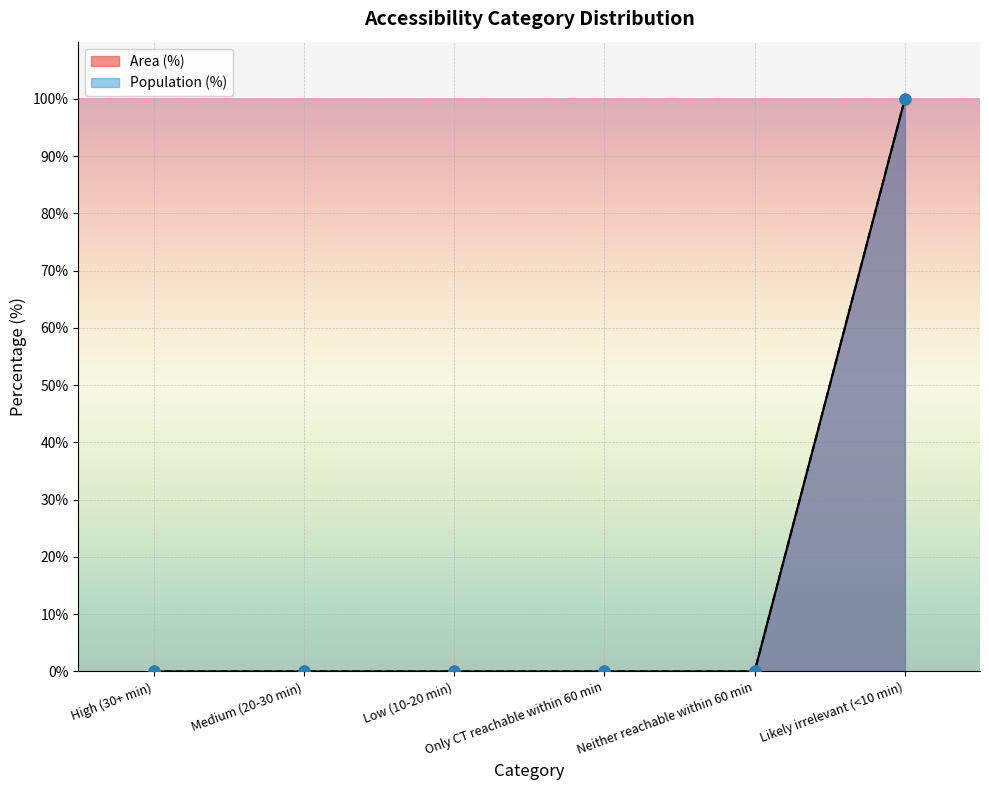

At which category is the sum across all series the highest?

Likely irrelevant (<10 min)